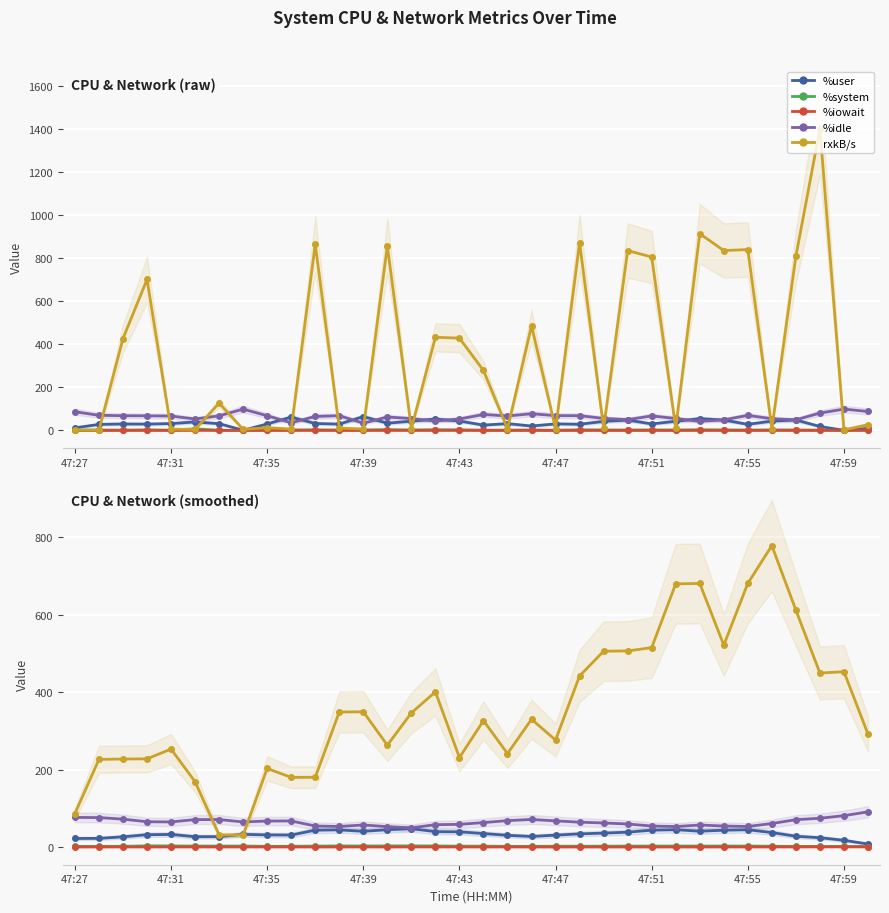

What is the difference between the maximum and minimum values in the %iowait series?

0.4